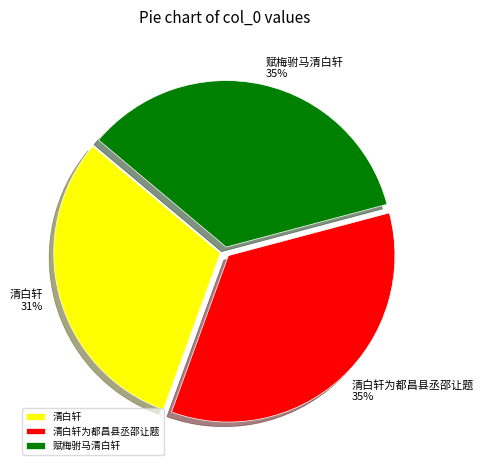

True or false: 清白轩 accounts for 39% of the total.

False